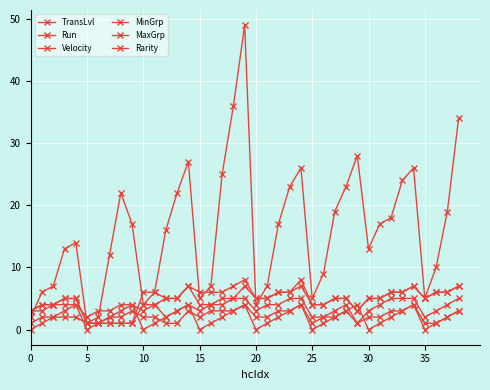

How many lines are shown in the chart?

6